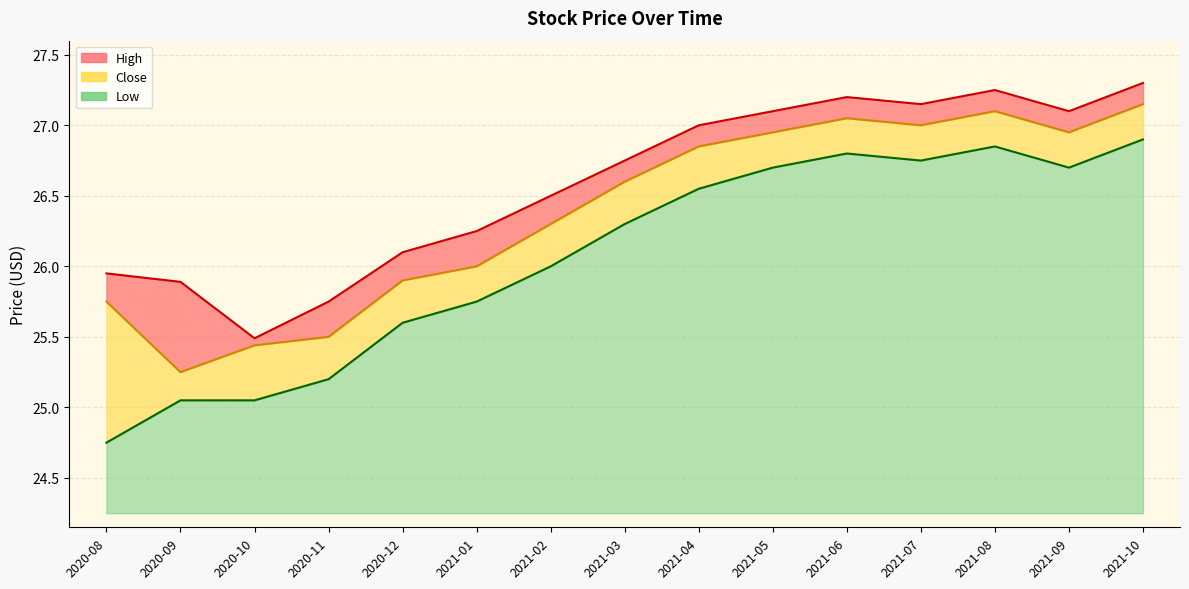

What value does the Low series have at 2020-12?

25.6